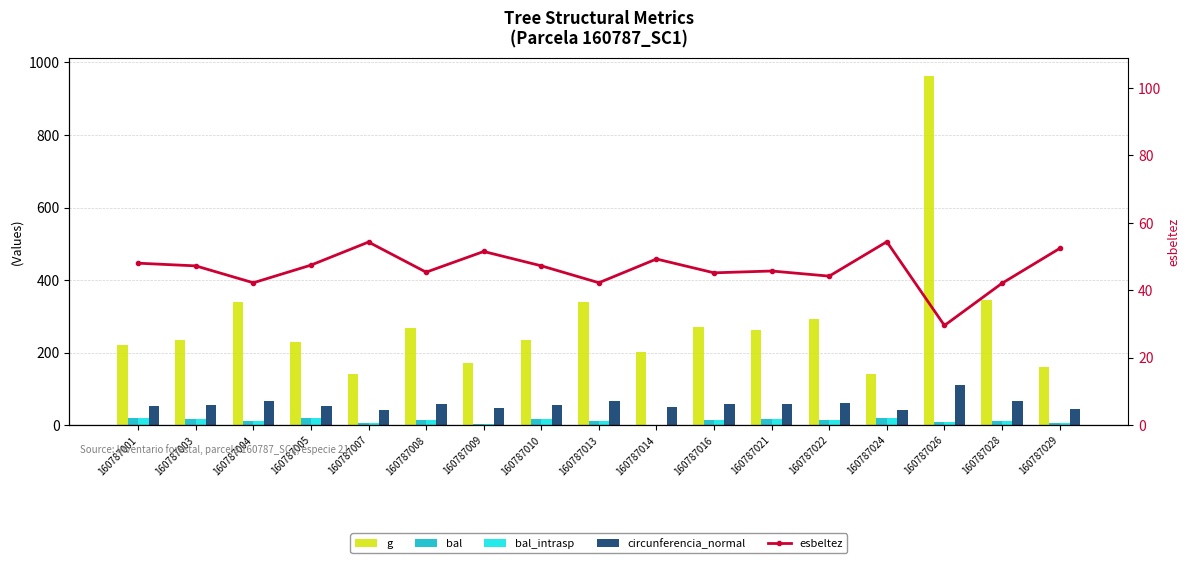

At which label is circunferencia_normal closest to 76?

160787028